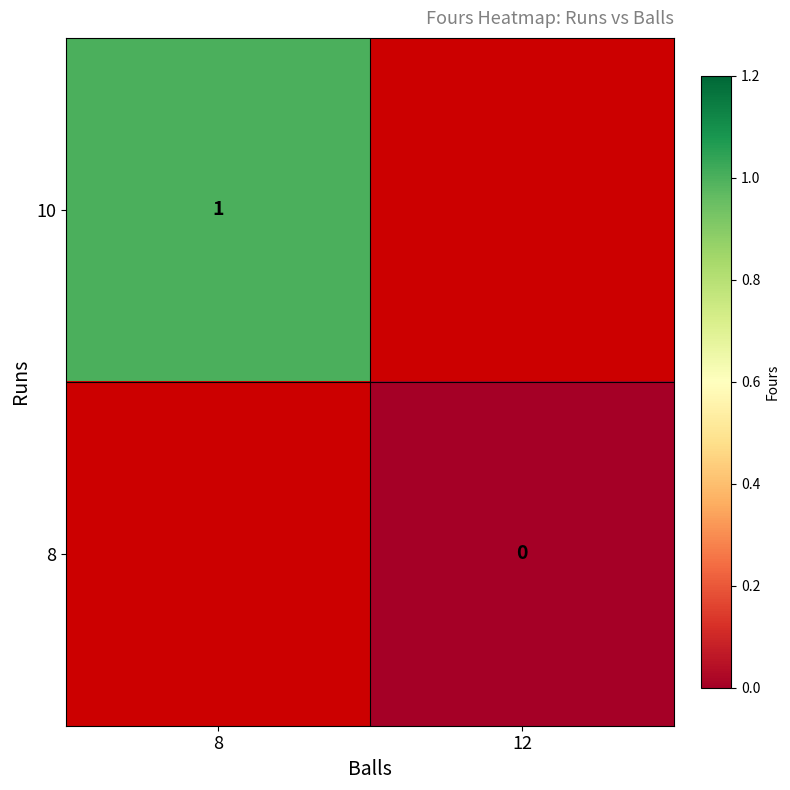

List the series in order of their overall mean, highest first.

10, 8